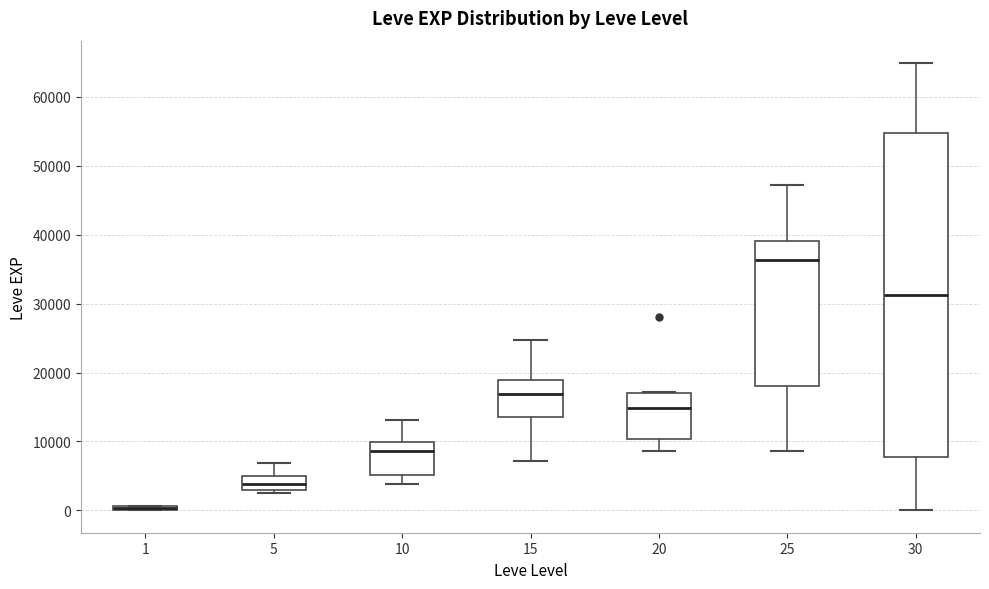

Where is the upper edge of the box at x = 10 on the y-axis? The values are not printed on the chart, so give them approximately, as read against the axis.

10000